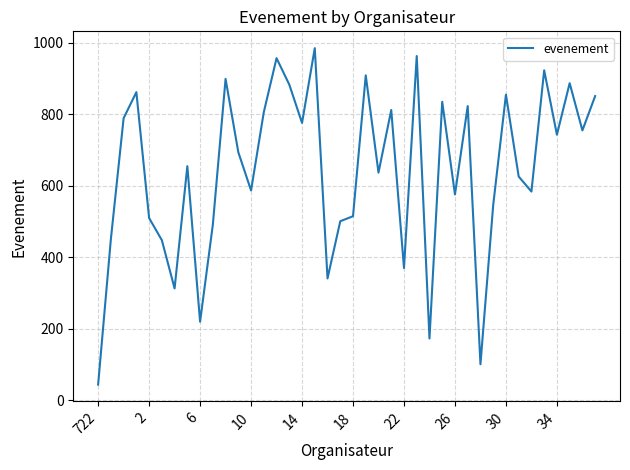

What is the difference between the maximum and minimum values?

941